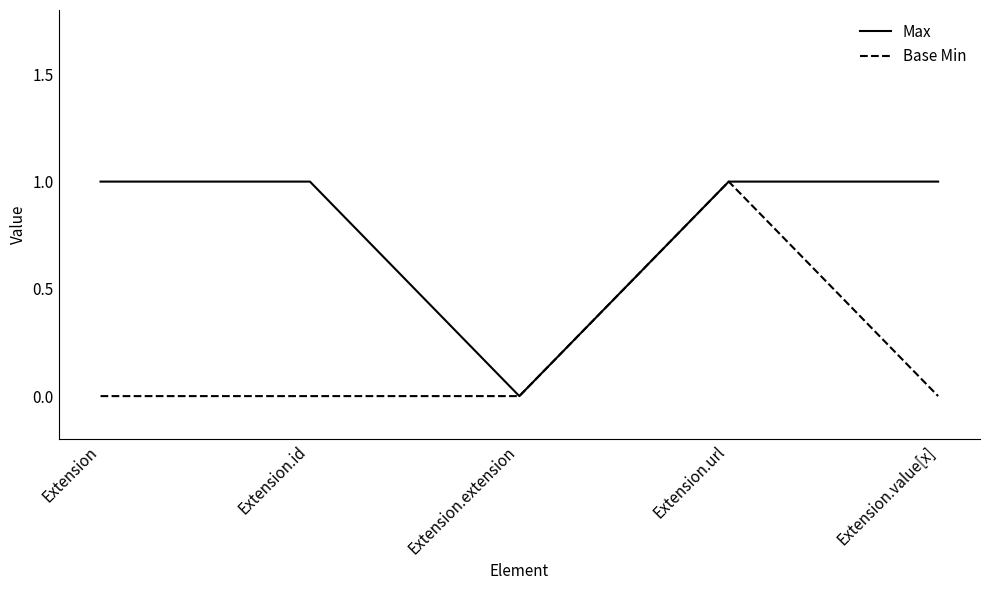

What is the difference between the second highest and minimum values in the Max series?

1